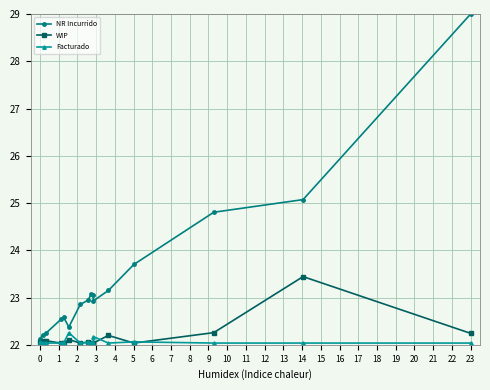

Which series has the widest spread of values?

NR Incurrido